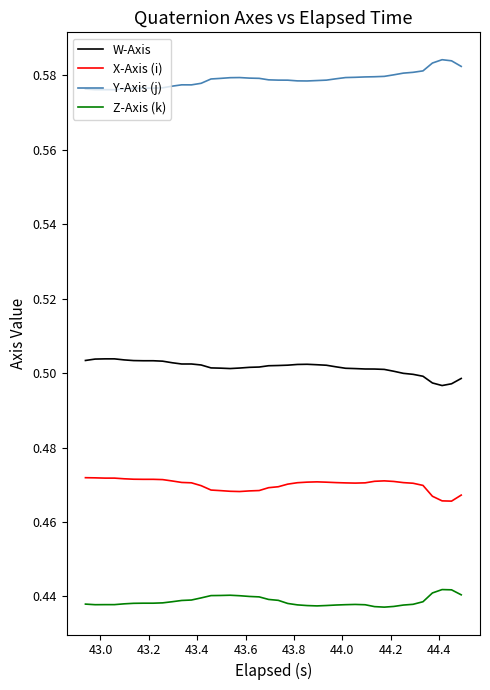

Rank the series by their average value, from lowest to highest.

Z-Axis (k), X-Axis (i), W-Axis, Y-Axis (j)